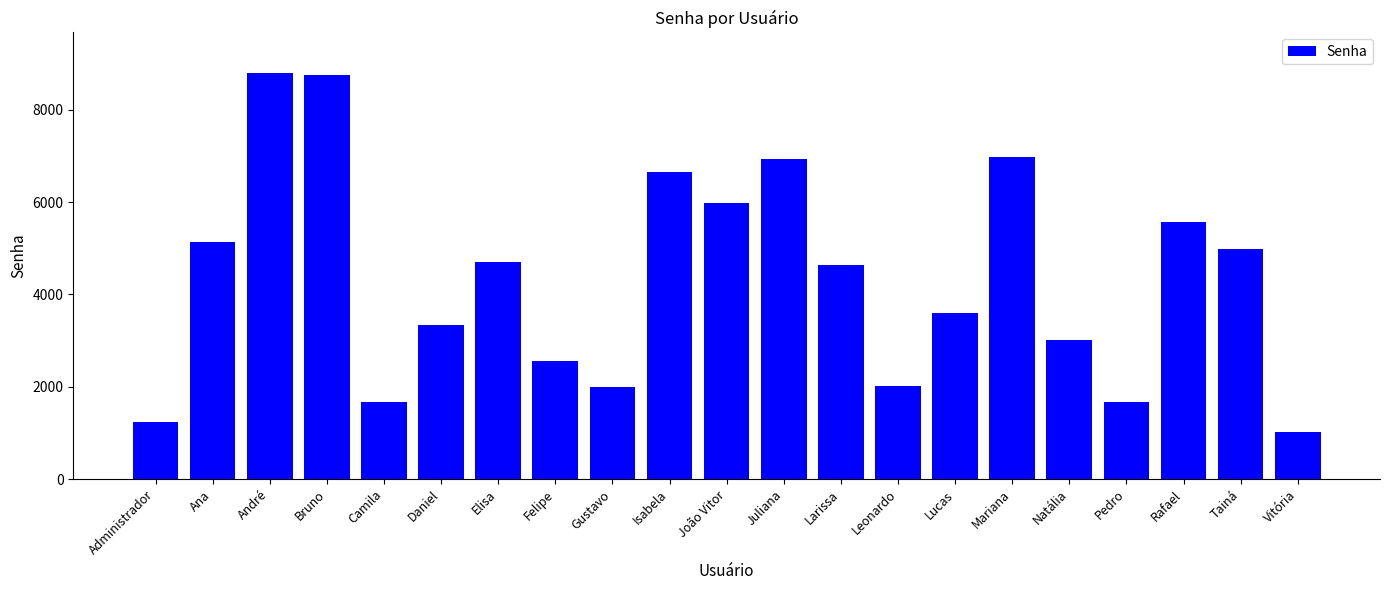

How many data points are less than 4635?

10